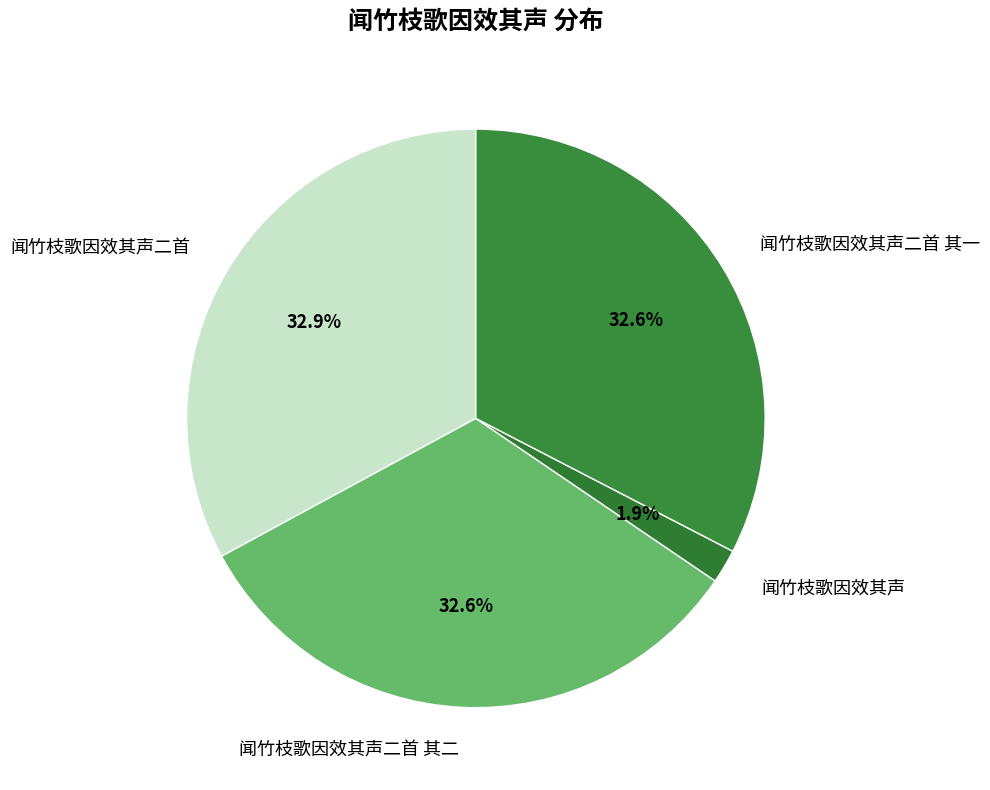

To the nearest percent, what portion does 闻竹枝歌因效其声二首 其一 represent?

33%